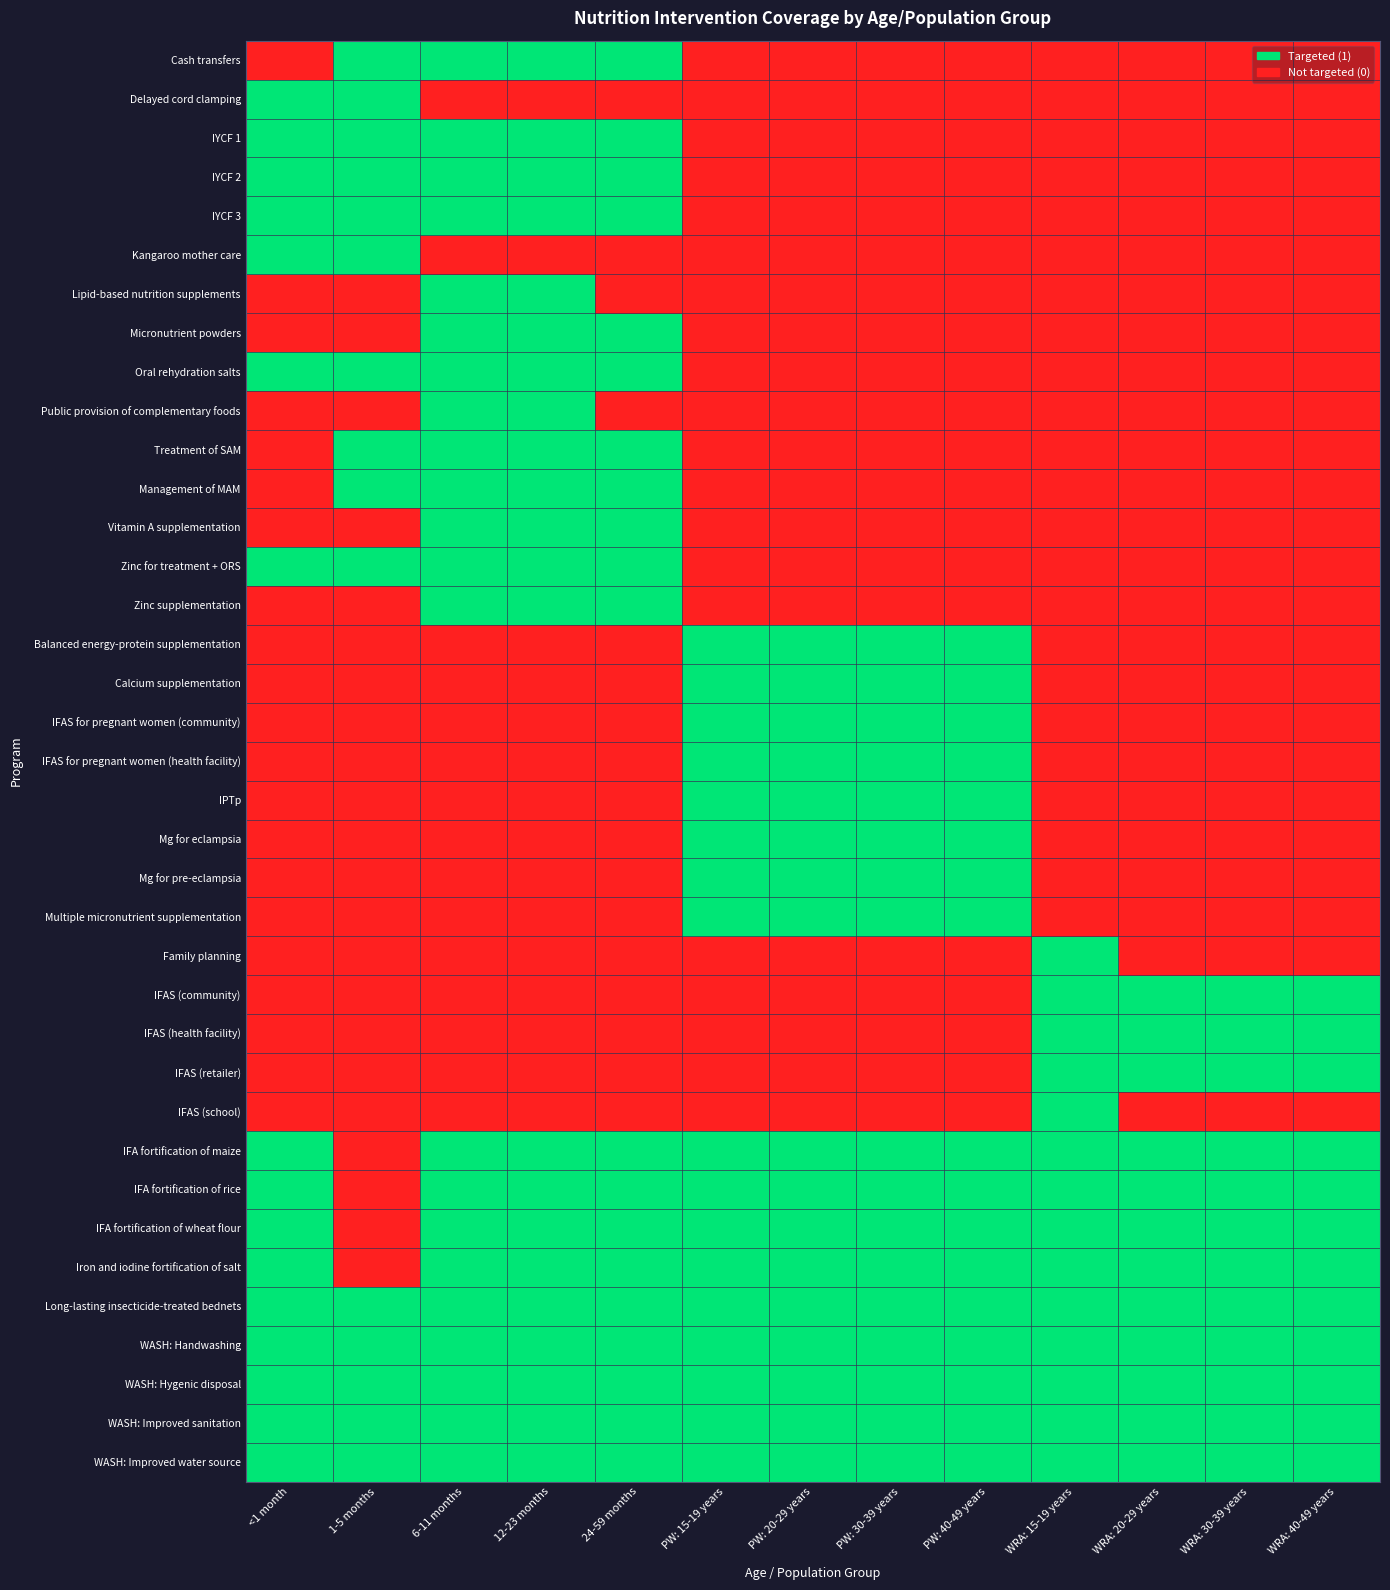

At 1-5 months, list the series in order from largest to smallest.

Cash transfers, Delayed cord clamping, IYCF 1, IYCF 2, IYCF 3, Kangaroo mother care, Oral rehydration salts, Treatment of SAM, Management of MAM, Zinc for treatment + ORS, Long-lasting insecticide-treated bednets, WASH: Handwashing, WASH: Hygenic disposal, WASH: Improved sanitation, WASH: Improved water source, Lipid-based nutrition supplements, Micronutrient powders, Public provision of complementary foods, Vitamin A supplementation, Zinc supplementation, Balanced energy-protein supplementation, Calcium supplementation, IFAS for pregnant women (community), IFAS for pregnant women (health facility), IPTp, Mg for eclampsia, Mg for pre-eclampsia, Multiple micronutrient supplementation, Family planning, IFAS (community), IFAS (health facility), IFAS (retailer), IFAS (school), IFA fortification of maize, IFA fortification of rice, IFA fortification of wheat flour, Iron and iodine fortification of salt